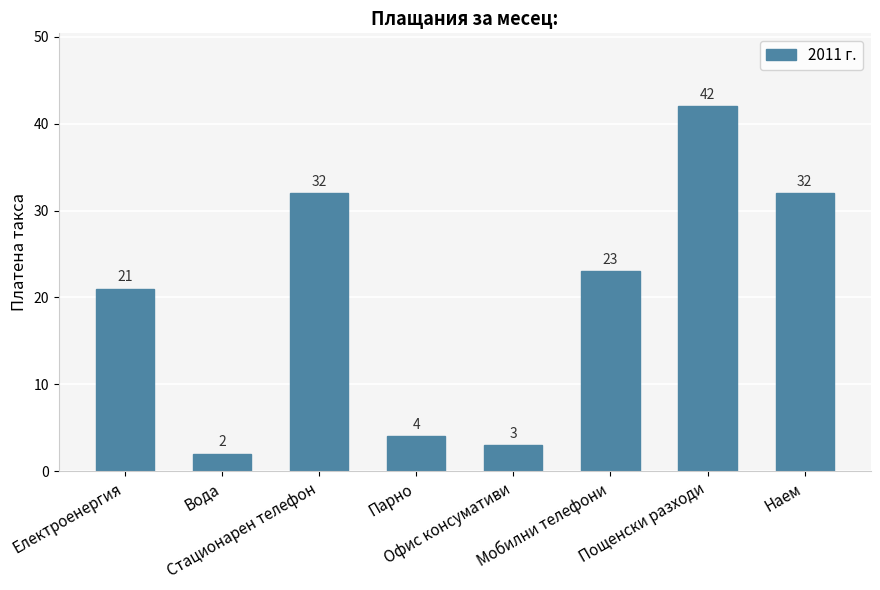

Where is the data nearest to the value 22?

Електроенергия